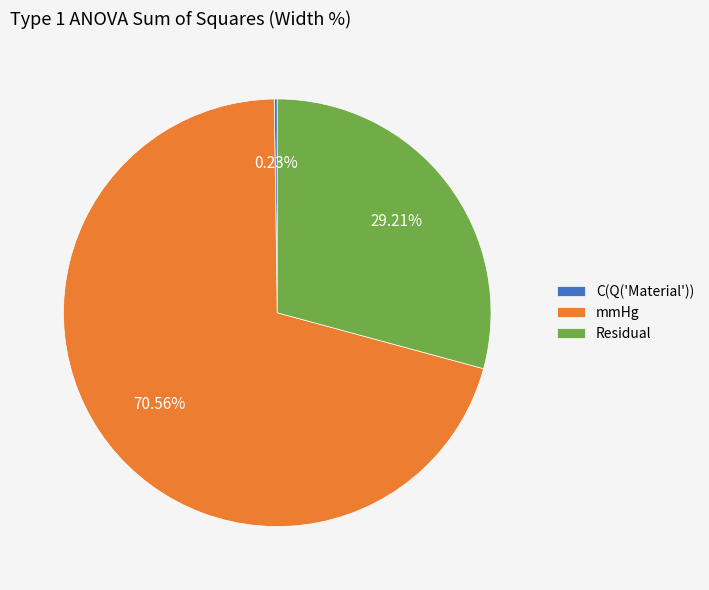

What is the ratio of the value at Residual to the value at mmHg?

0.4